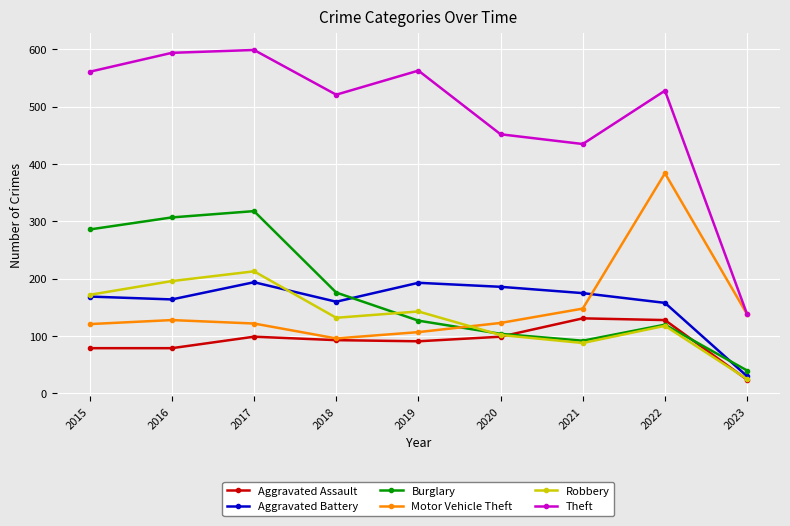

How many distinct data groups are displayed?

6